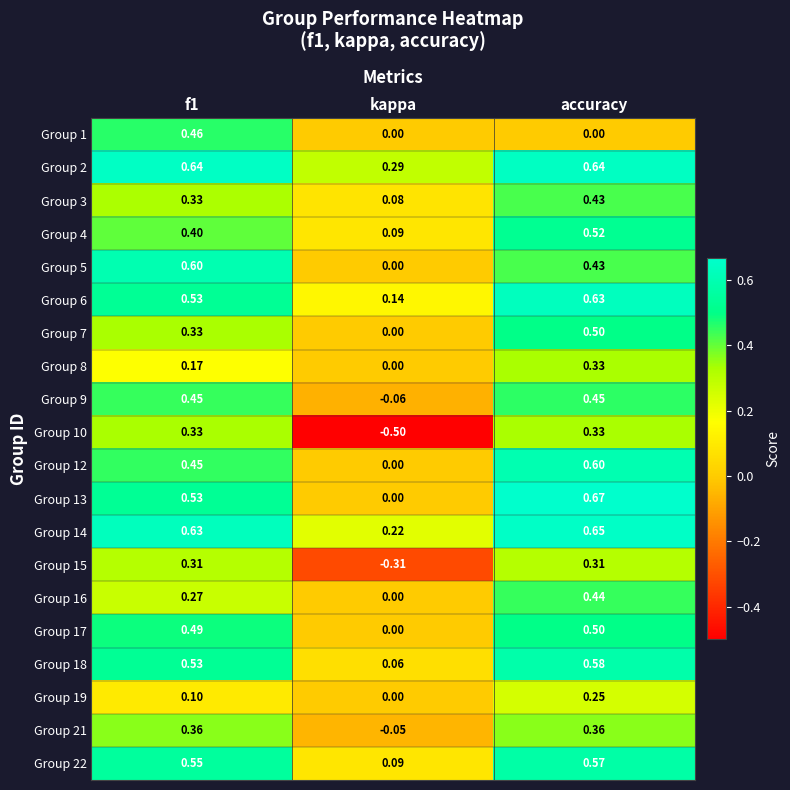

Which series has the largest total across all categories?

Group 2